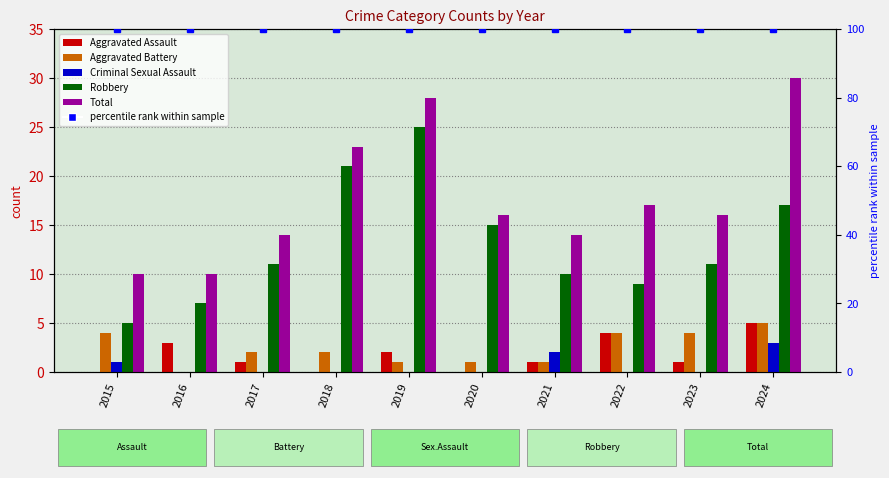

What is the spread (max minus min) of values at 2016?

10